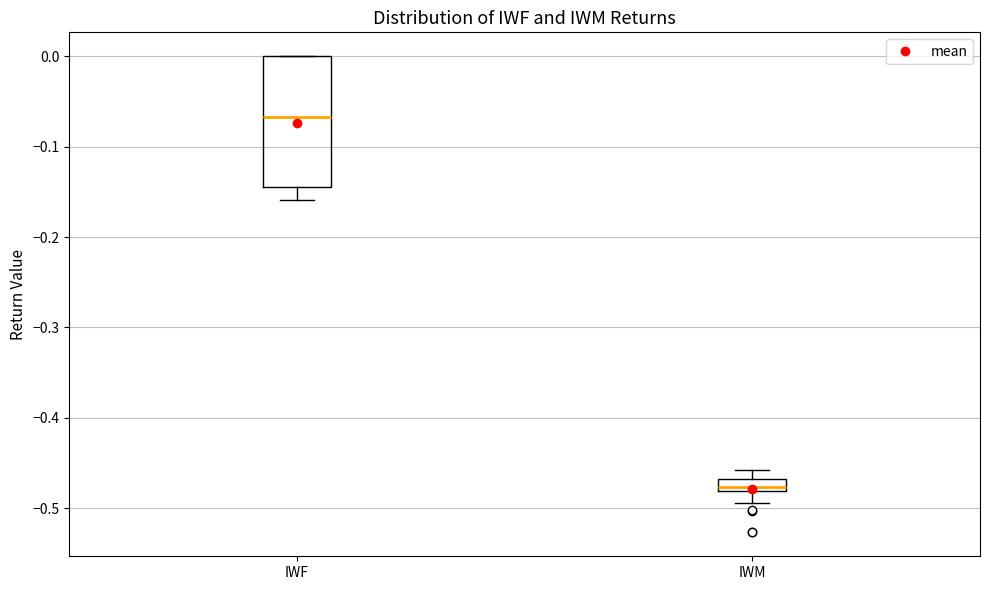

Where does the lower whisker of the box for IWM end on the y-axis? The values are not printed on the chart, so give them approximately, as read against the axis.

-0.49